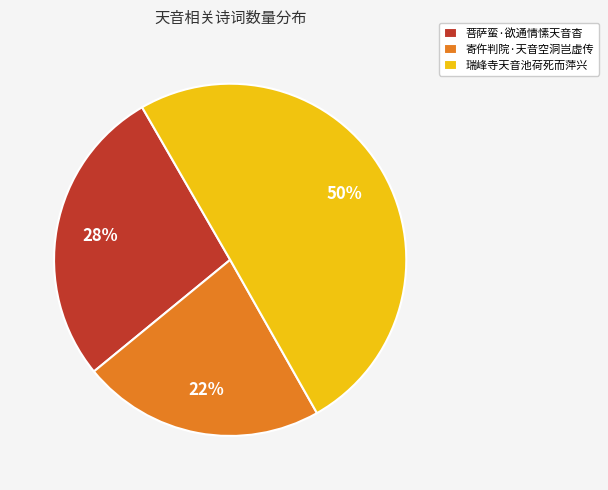

Do 菩萨蛮·欲通情愫天音杳 and 瑞峰寺天音池荷死而萍兴 together represent more than half of the pie?

Yes